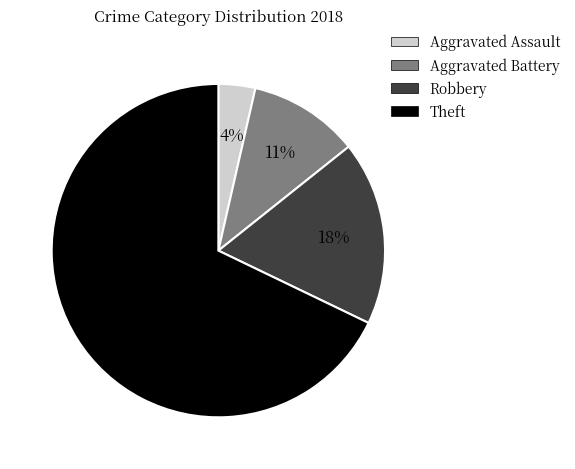

Is there any slice that represents more than half of the pie?

Yes